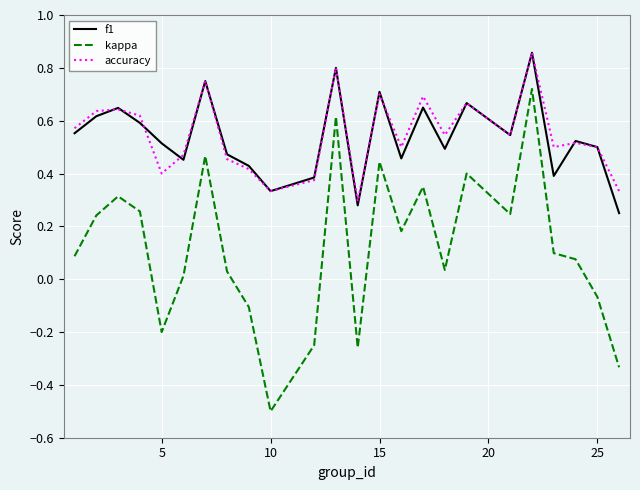

What is the smallest value displayed?

-0.5